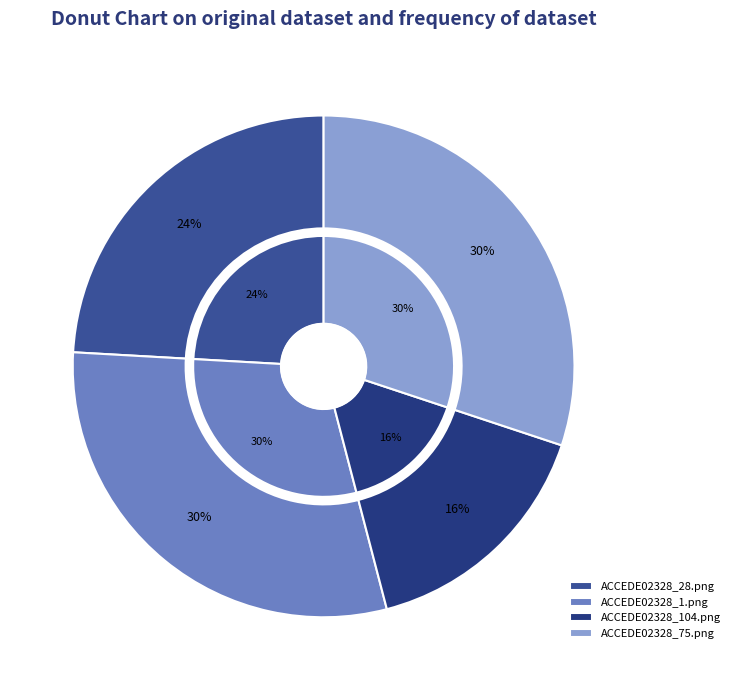

To the nearest percent, what is the combined percentage of ACCEDE02328_28.png and ACCEDE02328_104.png?

40%